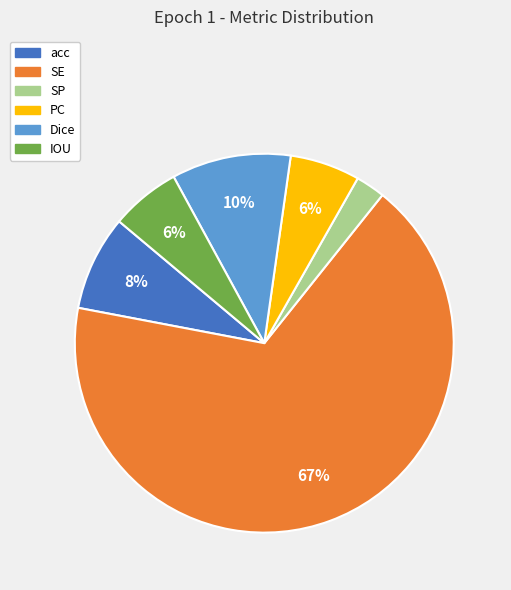

What is the smallest slice in the pie chart?

SP